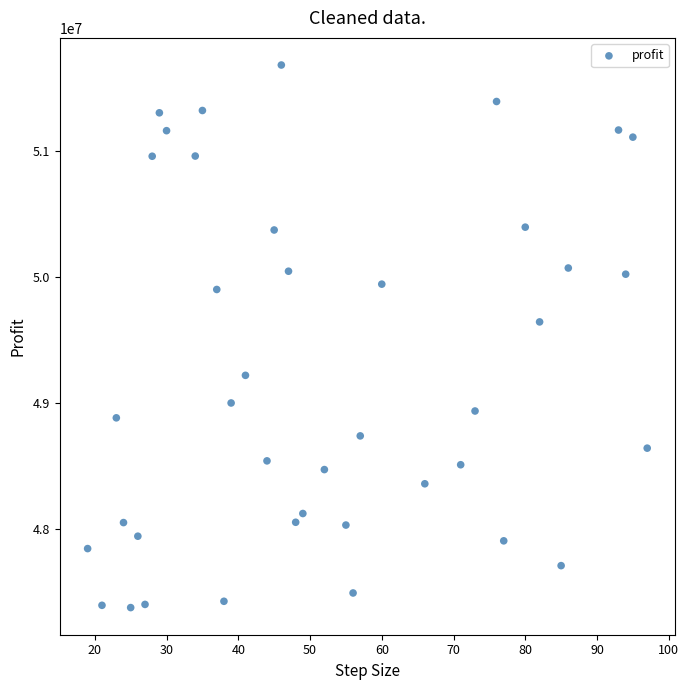

What is the range of Y values (max minus min)?

4302197.5